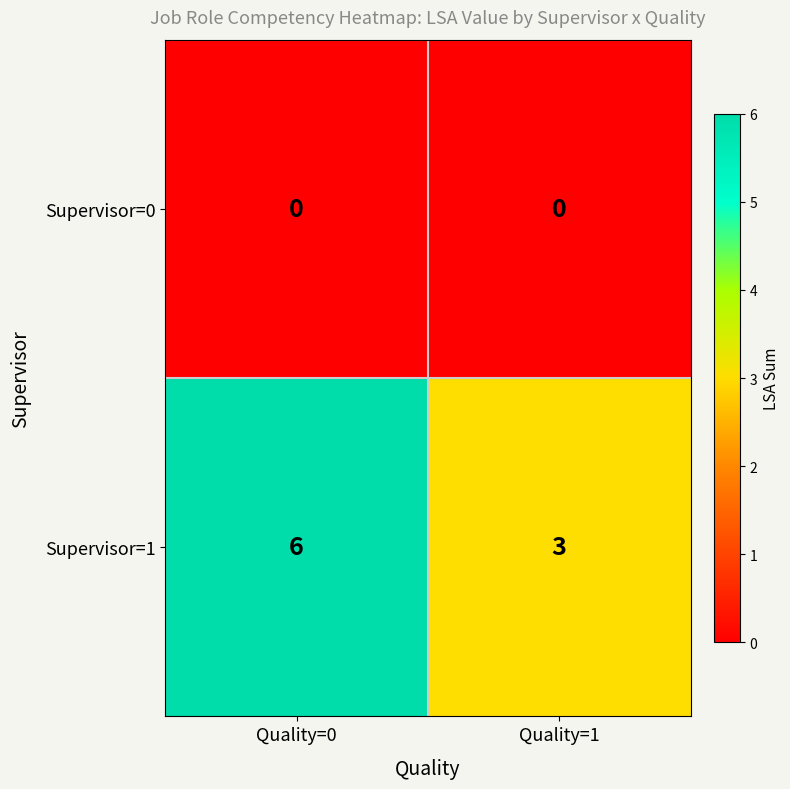

At which label is Supervisor=1 closest to 4?

Quality=1